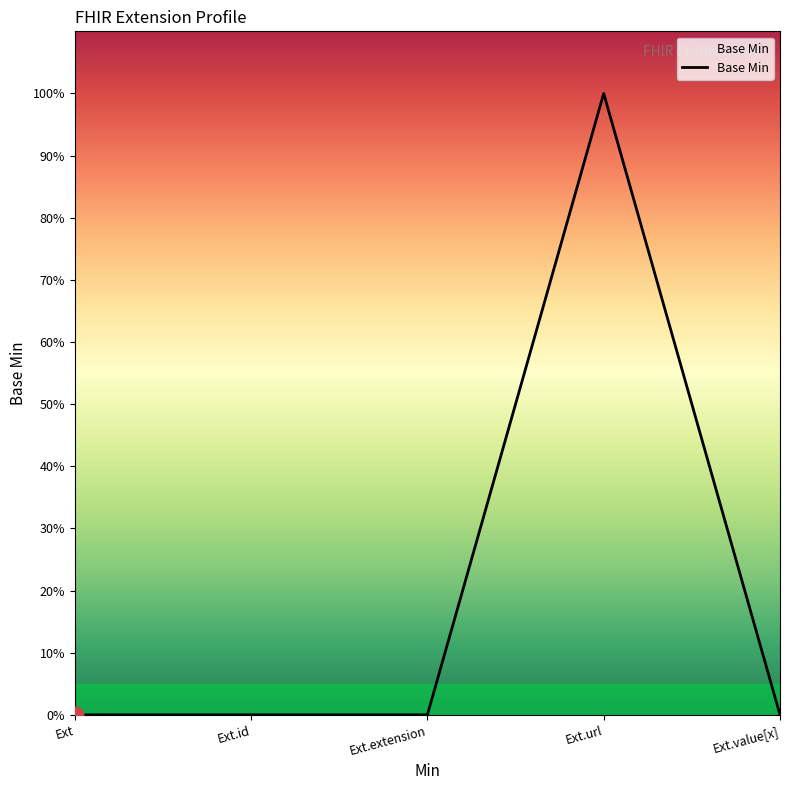

How many points are higher than both their immediate neighbors (excluding endpoints)?

1